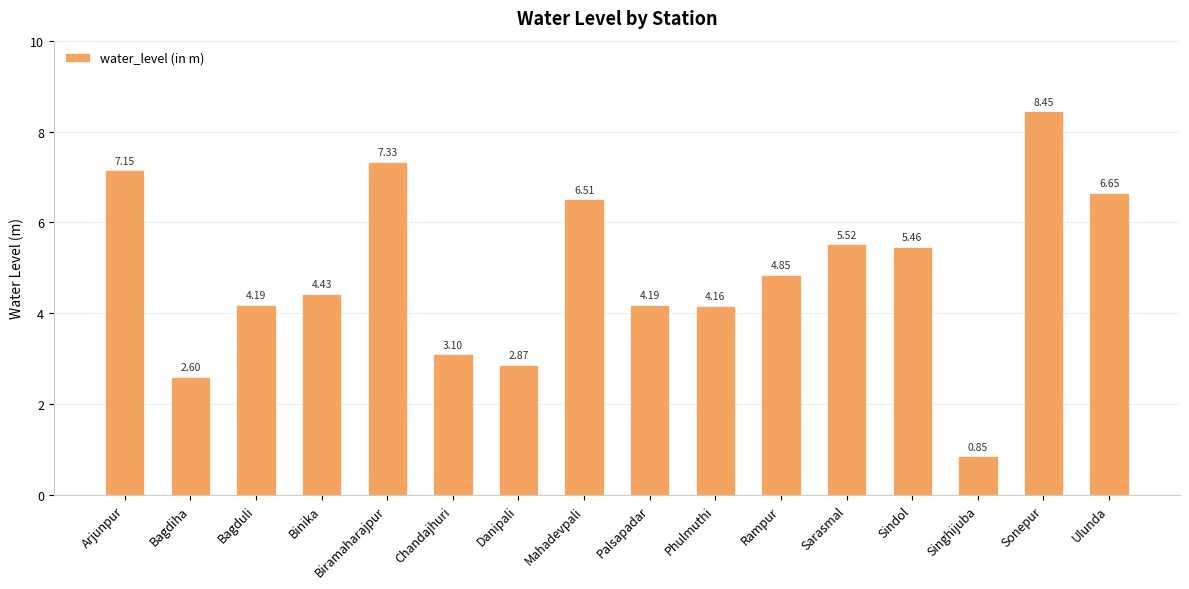

What is the ratio of the value at Mahadevpali to the value at Danipali?

2.3